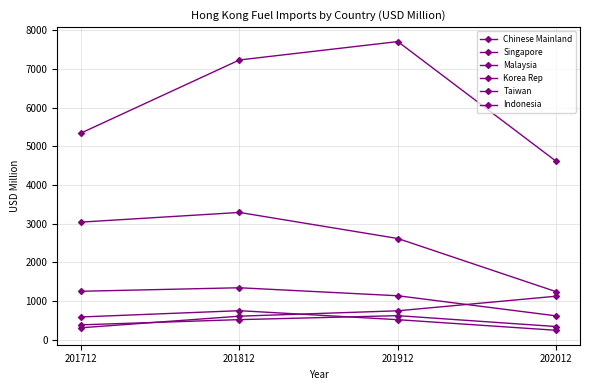

What is the difference between the maximum and minimum values in the Korea Rep series?

727.3